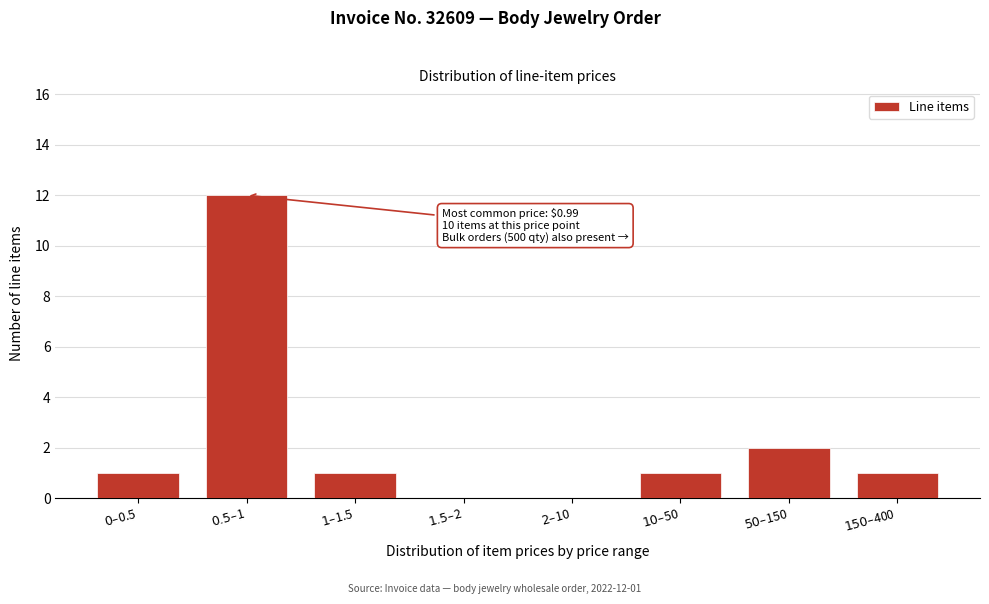

What is the maximum value shown in the chart?

12